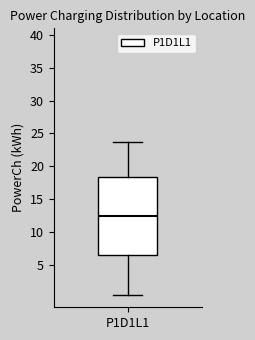

Where is the upper edge of the box for P1D1L1 on the y-axis? The values are not printed on the chart, so give them approximately, as read against the axis.

18.5